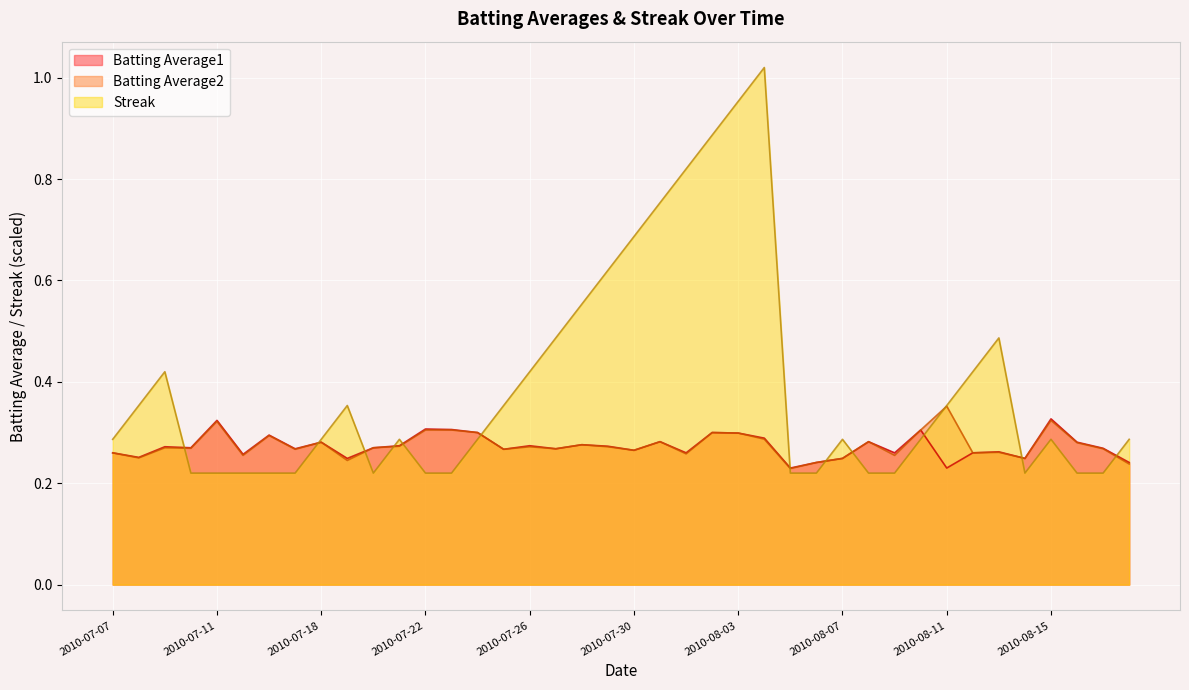

How many interior local valleys does the Batting Average2 series have?

13